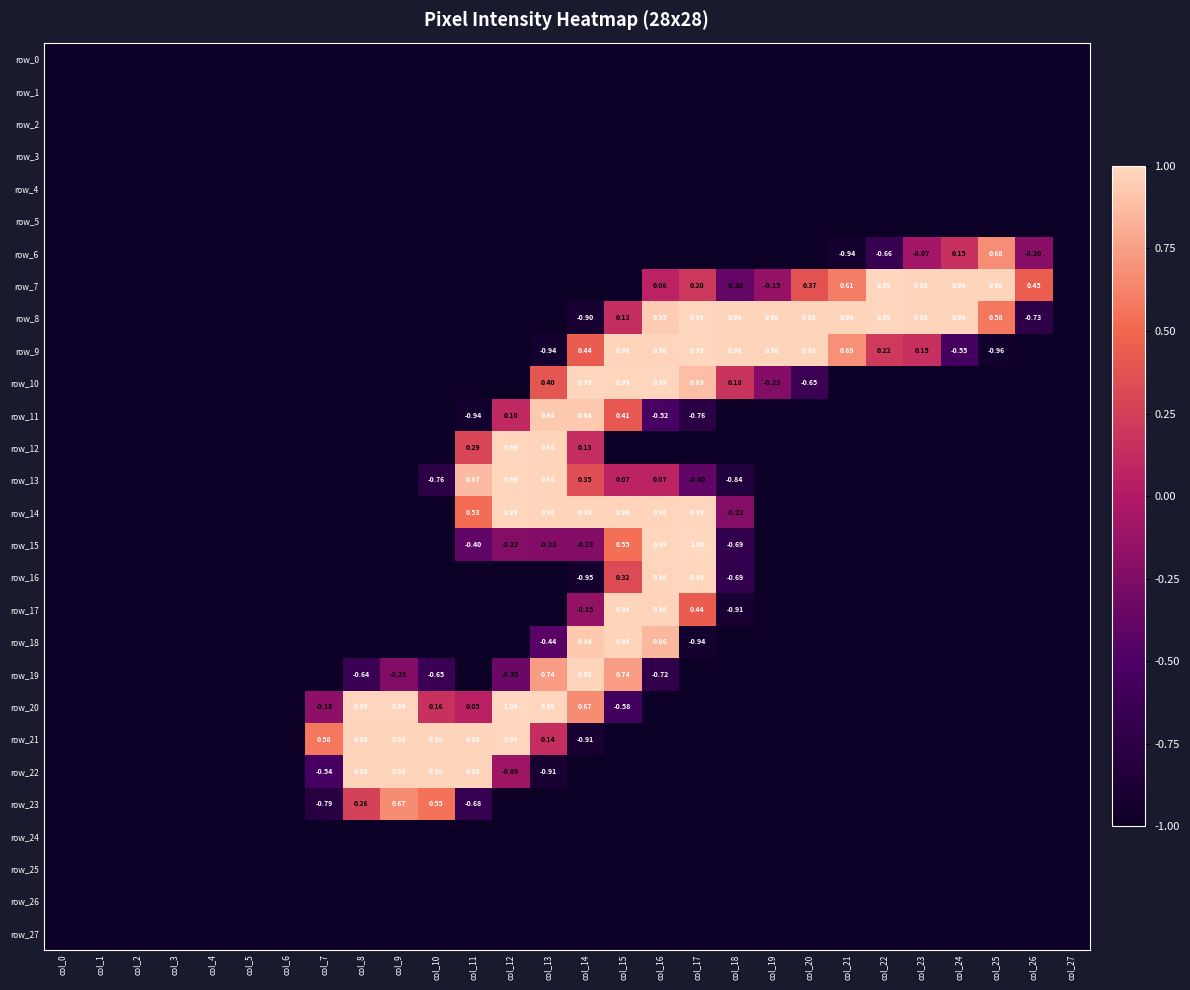

Is it true that row_3 equals -1.0 at col_19?

True